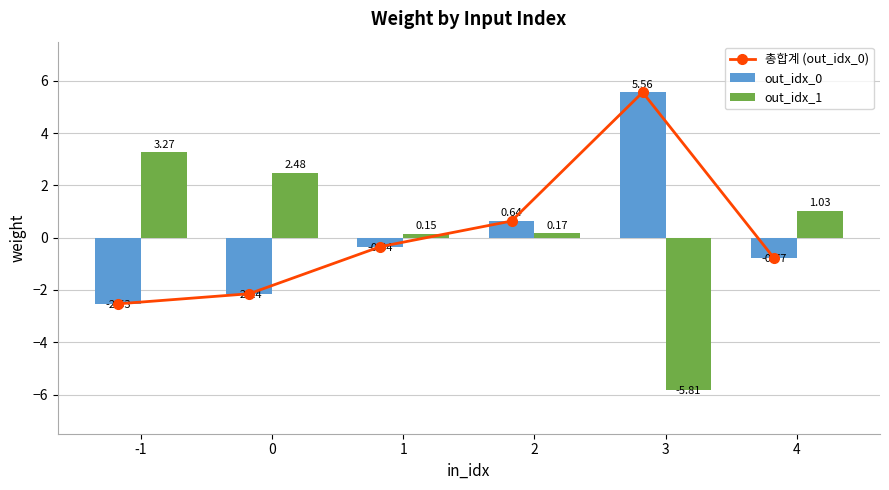

List the labels in order of out_idx_0 value, largest first.

3, 2, 1, 4, 0, -1